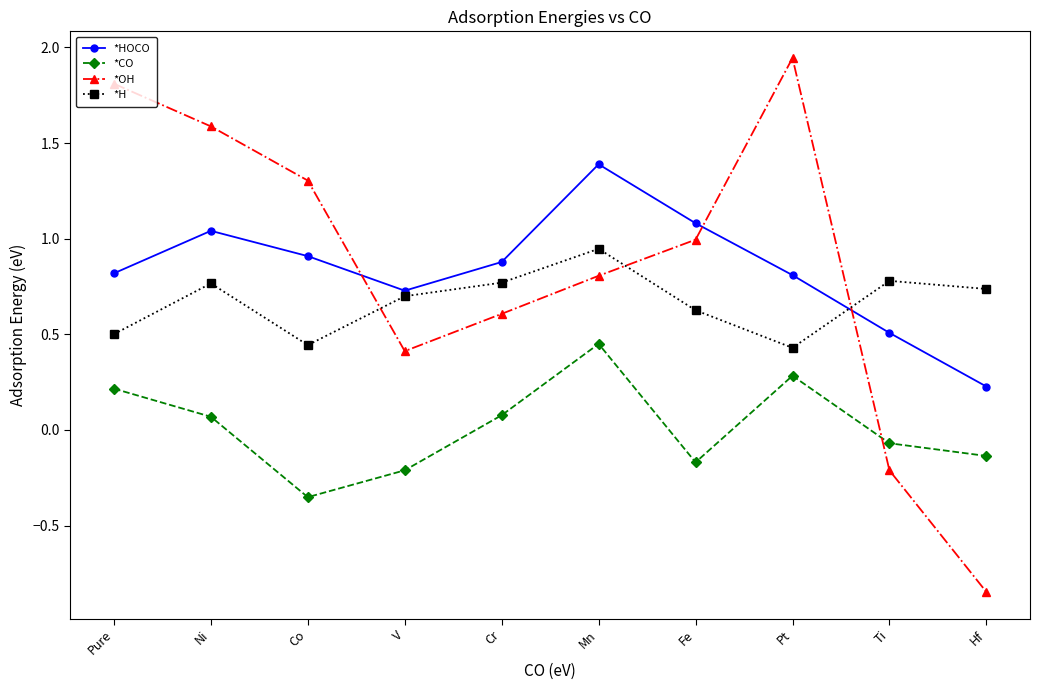

What are all the series names shown in the legend?

*HOCO, *CO, *OH, *H